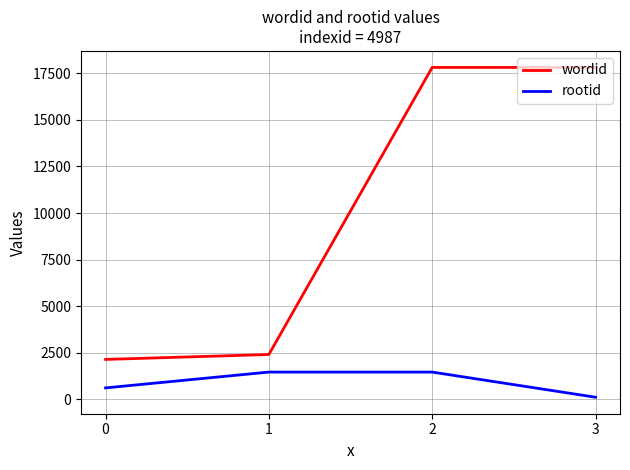

Which series has the widest spread of values?

wordid